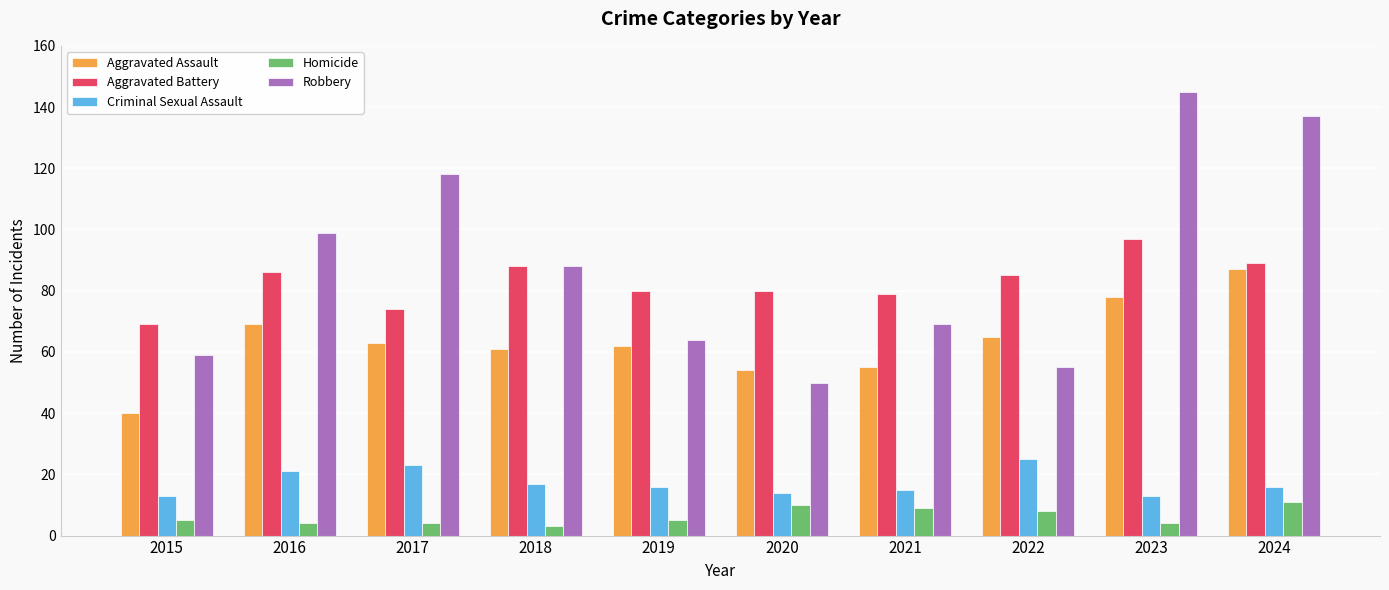

Read the Aggravated Battery value at 2015.

69